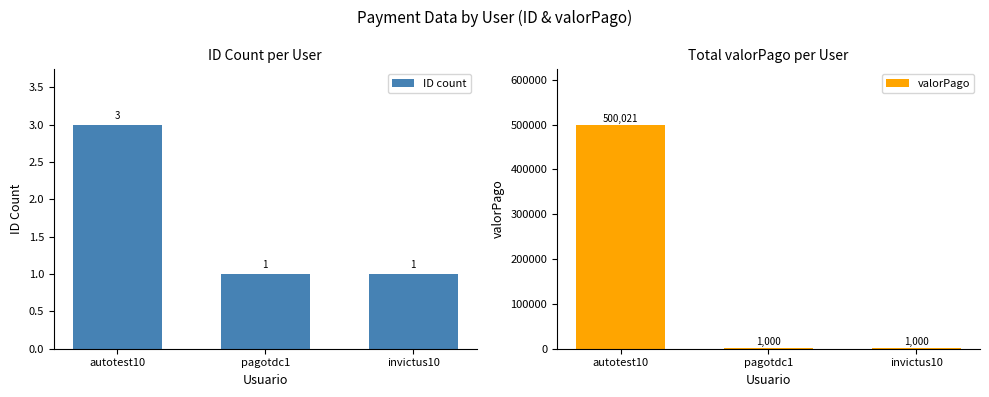

What is the difference between the valorPago values at autotest10 and invictus10?

499021